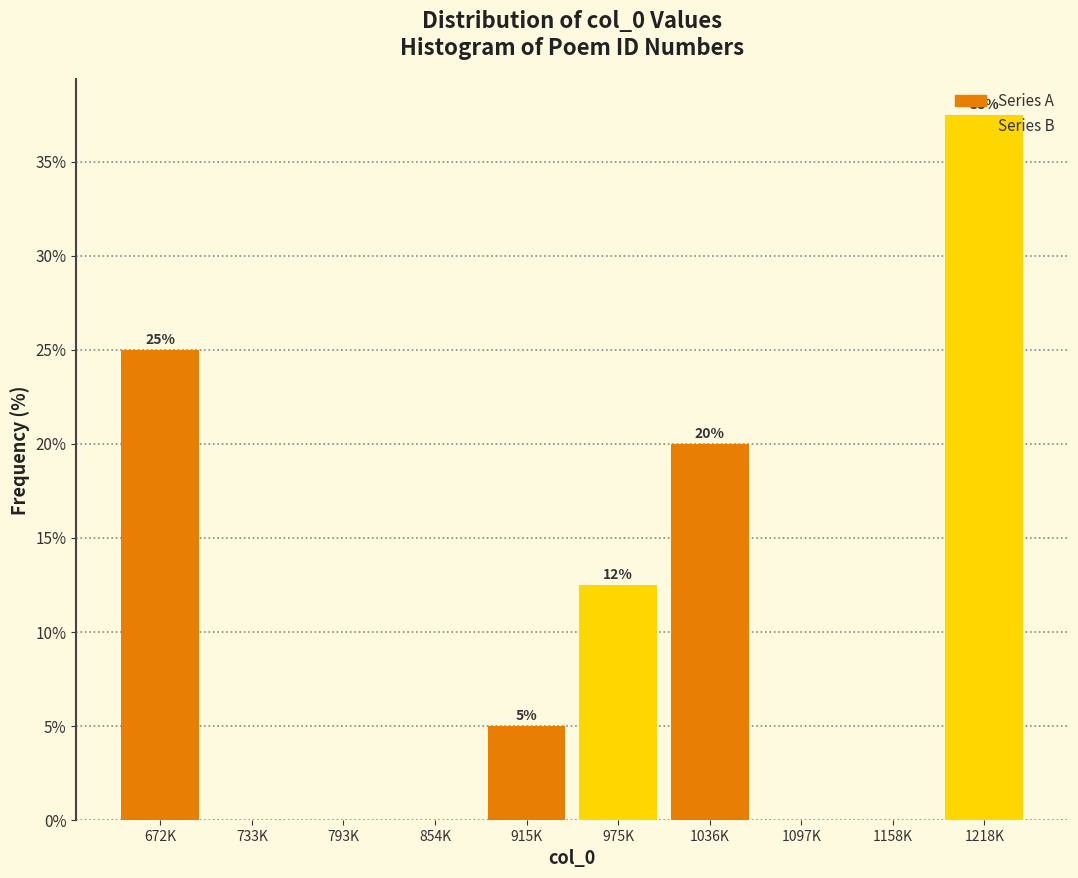

The chart shows a value of 0.0 at 1158K. True or false?

True